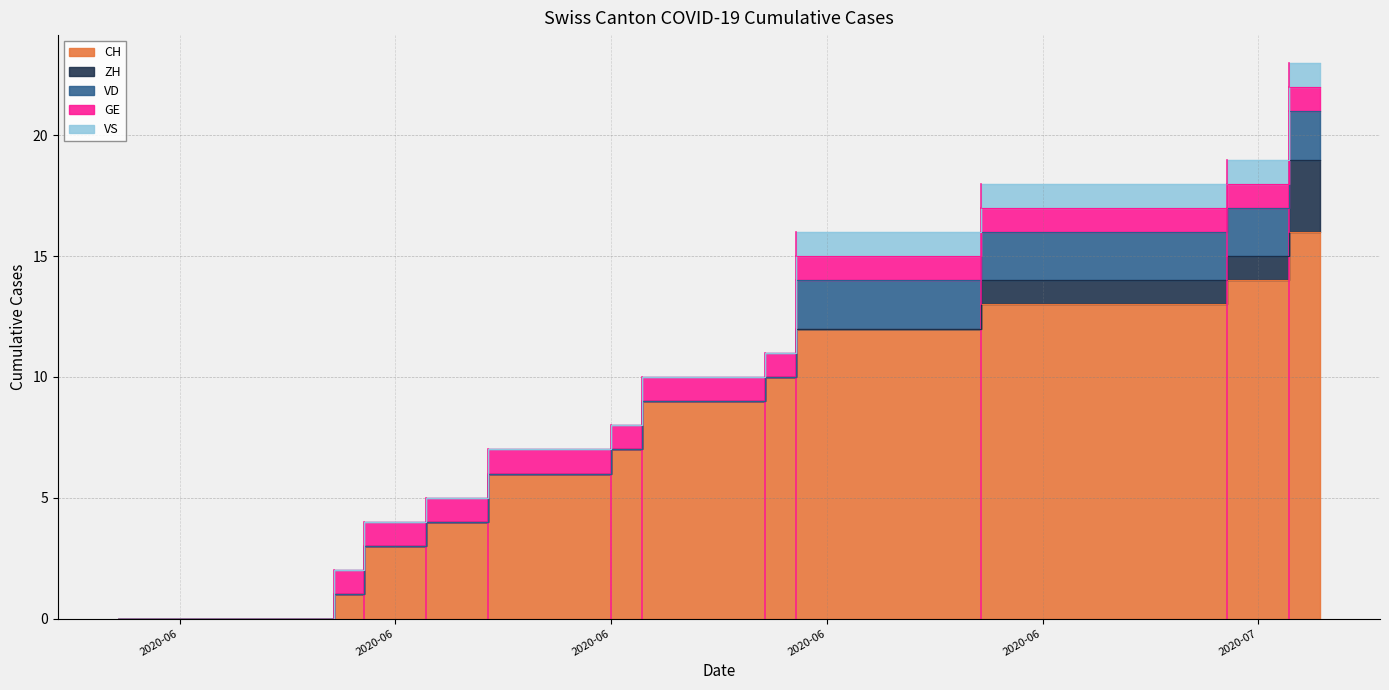

How many values in the VS series exceed 0?

18